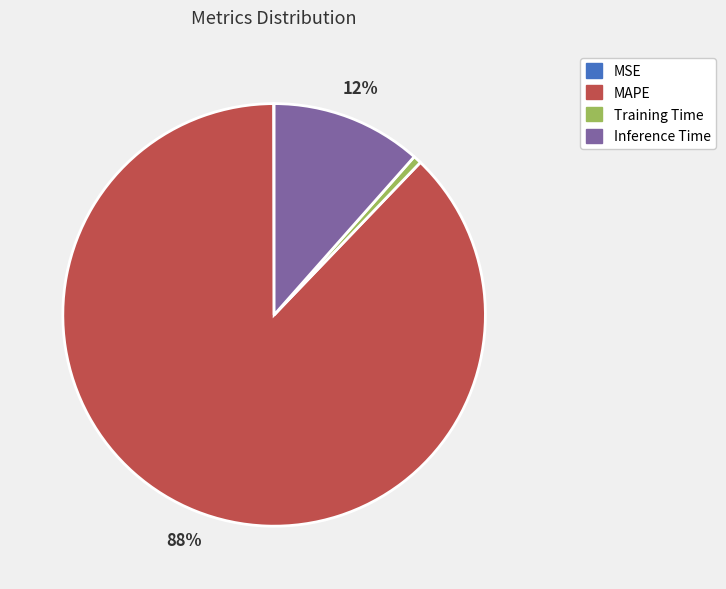

Is it true that Training Time is 11% of the pie?

False